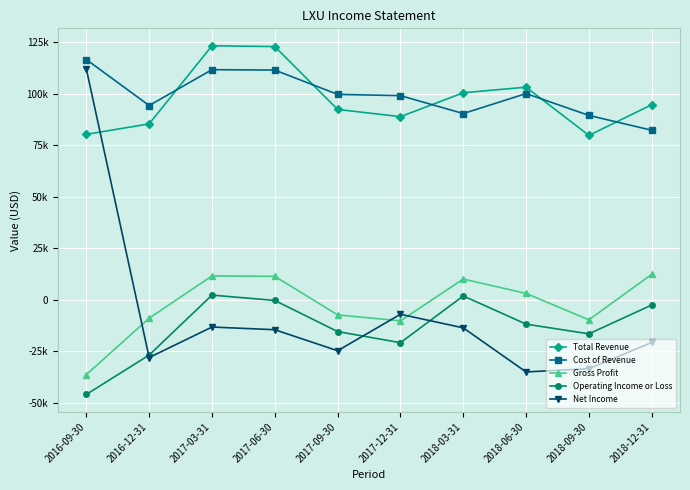

How many data points in Net Income are less than -14500?

5